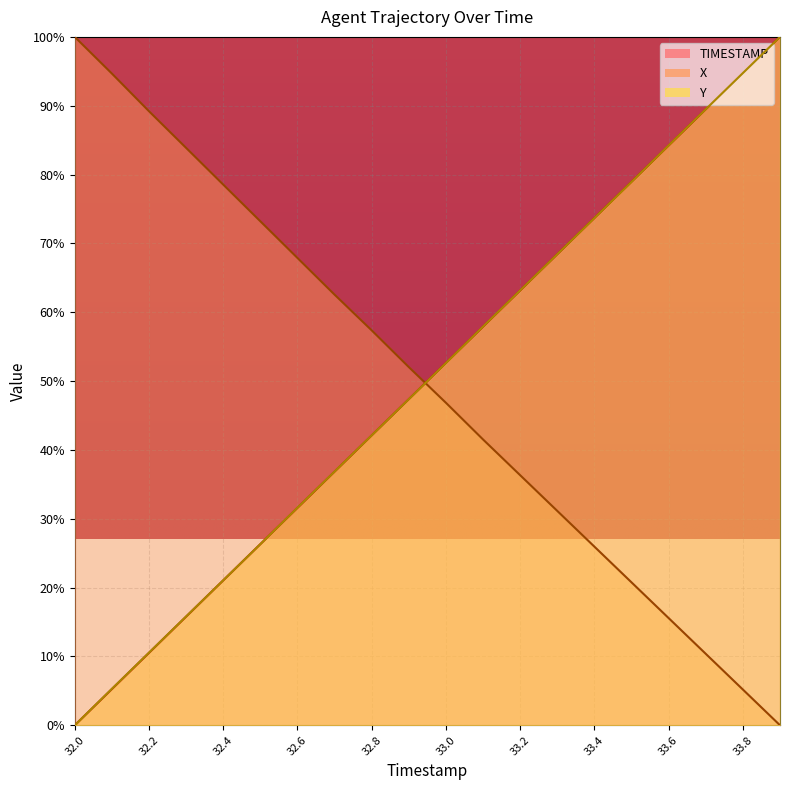

Is it true that TIMESTAMP equals 68.4 at 33.3?

True